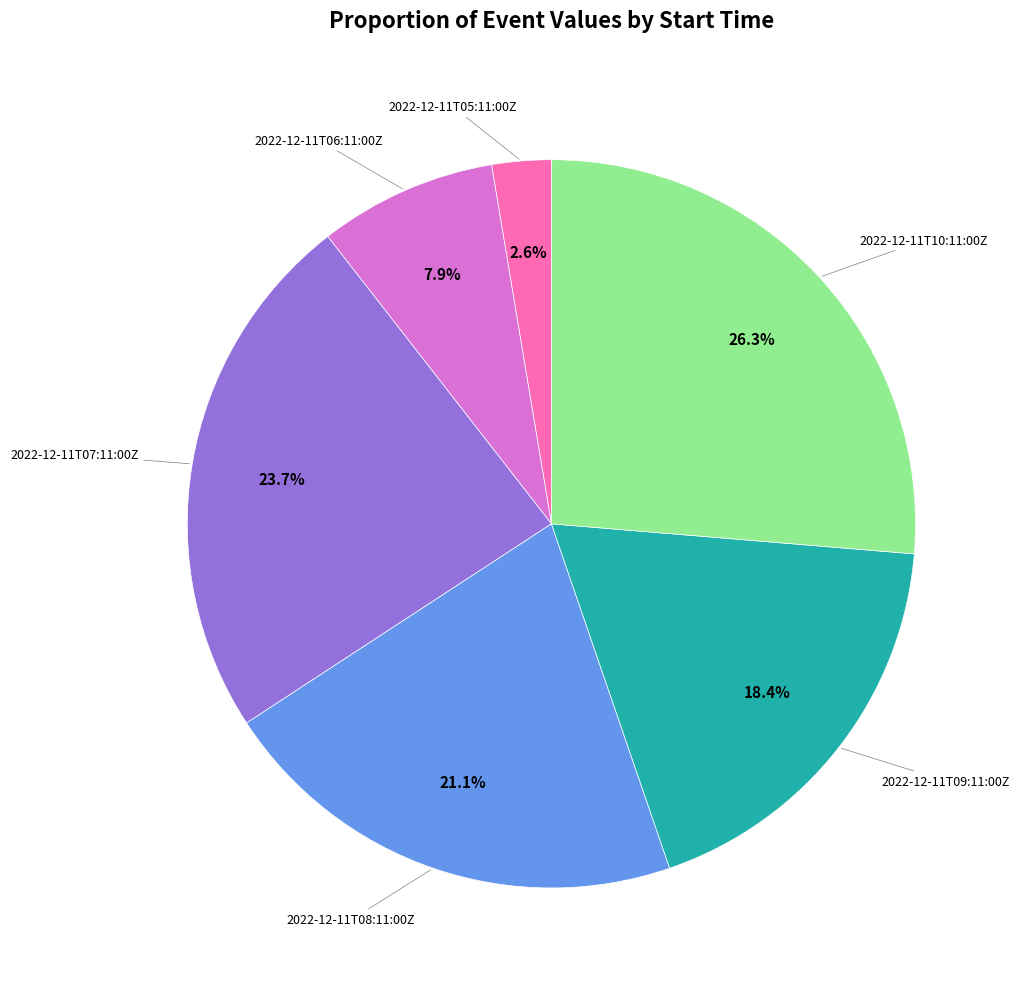

Is there any slice that represents more than half of the pie?

No